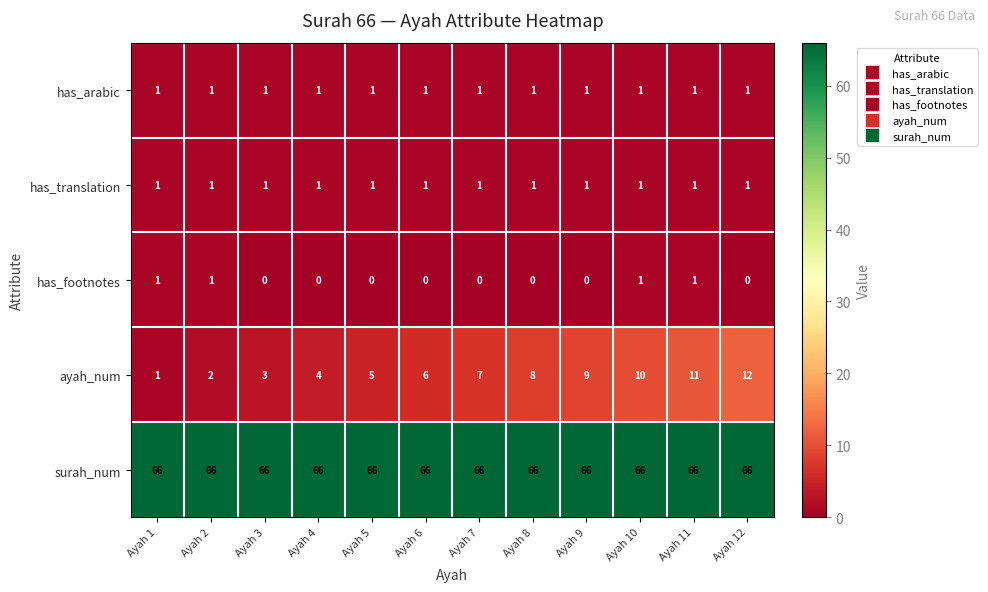

The surah_num series shows 66 at Ayah 8. True or false?

True